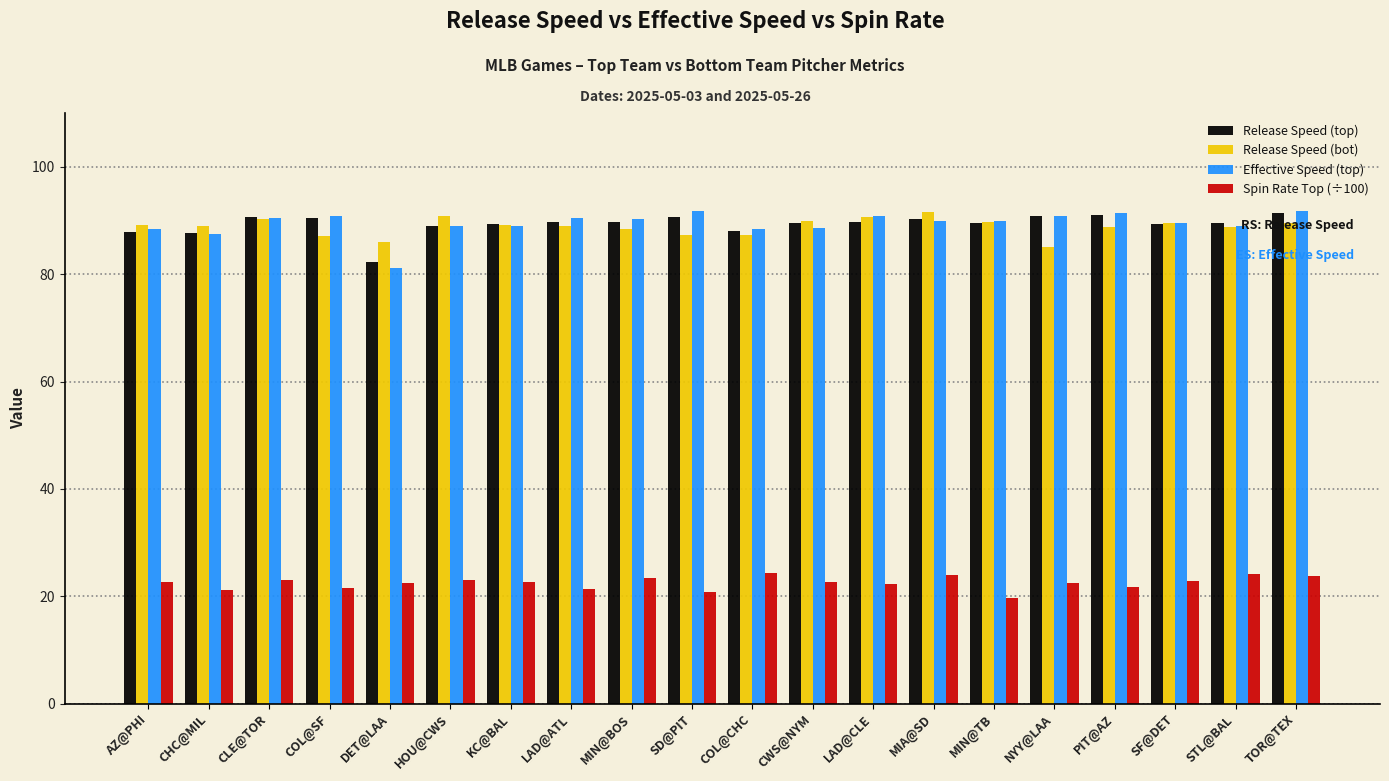

What is the minimum value for Effective Speed (top)?

81.2